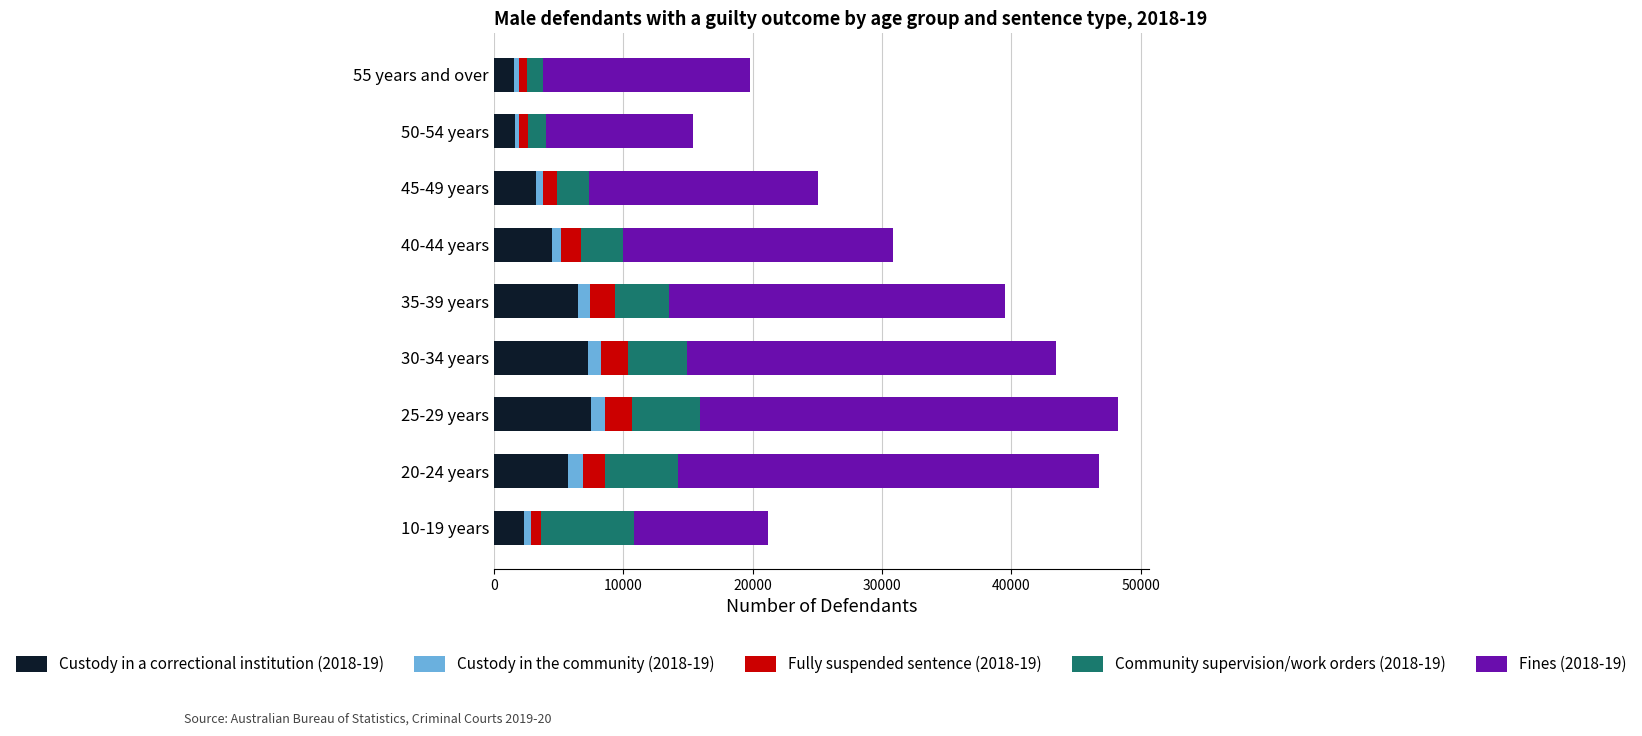

Which series has the widest spread of values?

Fines (2018-19)